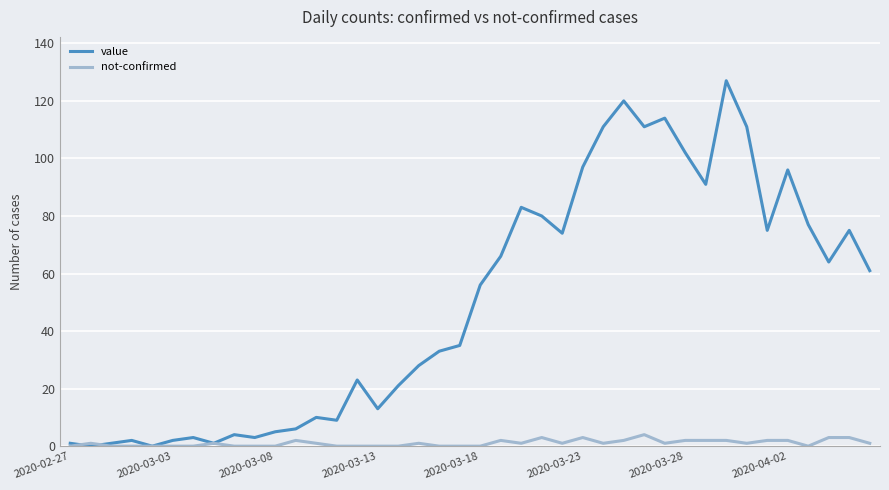

What is the highest value of the not-confirmed series?

4